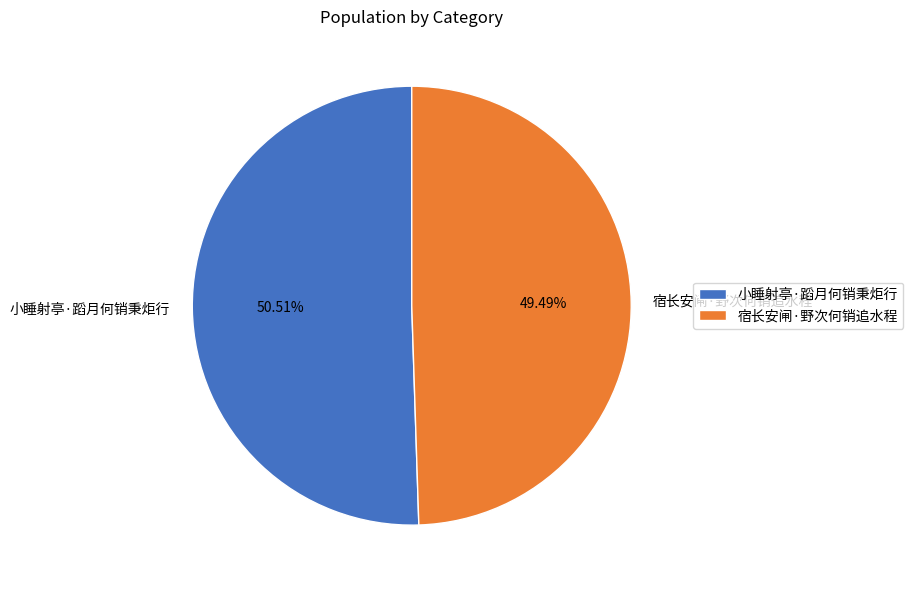

To the nearest percent, what percentage of the pie is 宿长安闸·野次何销追水程?

49%